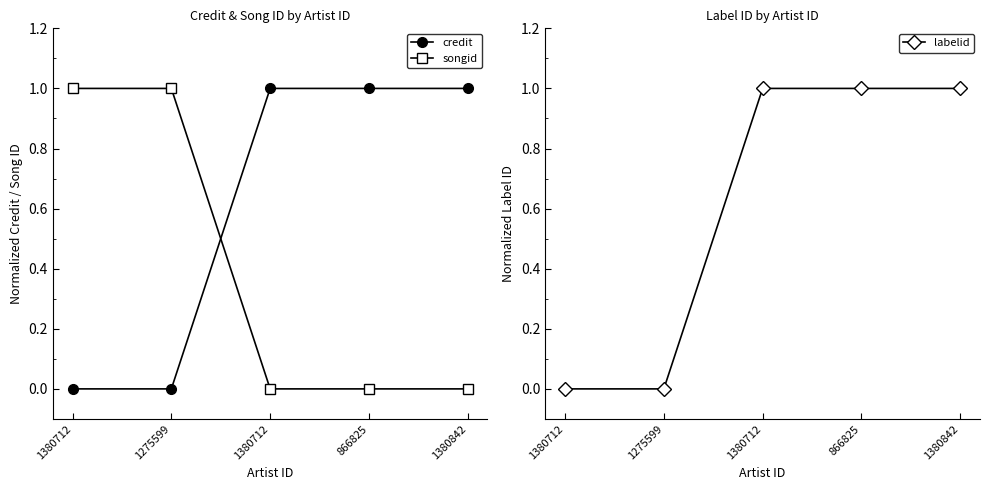

How many times do songid and labelid cross each other?

1